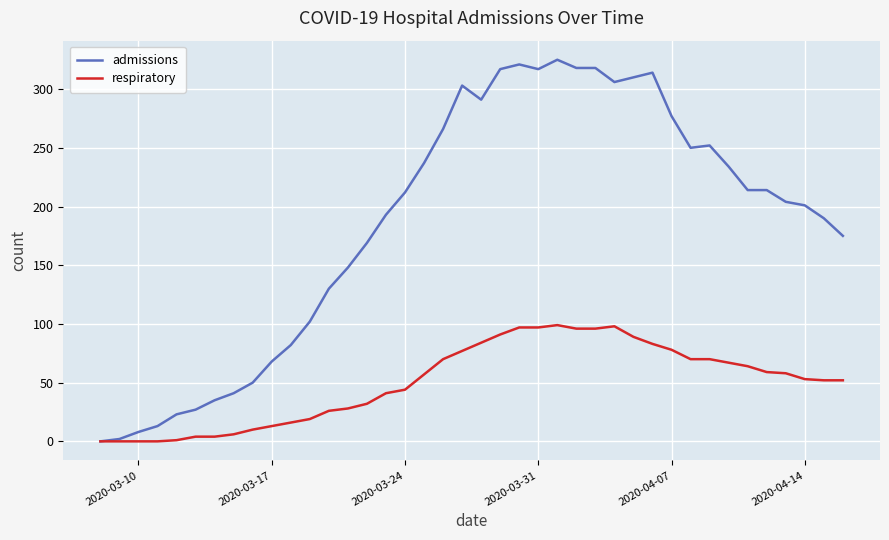

What is the maximum value shown in the chart?

325